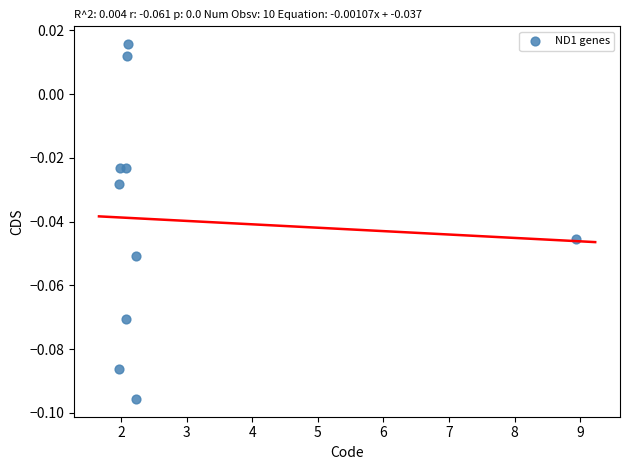

What is the average X value?

2.8